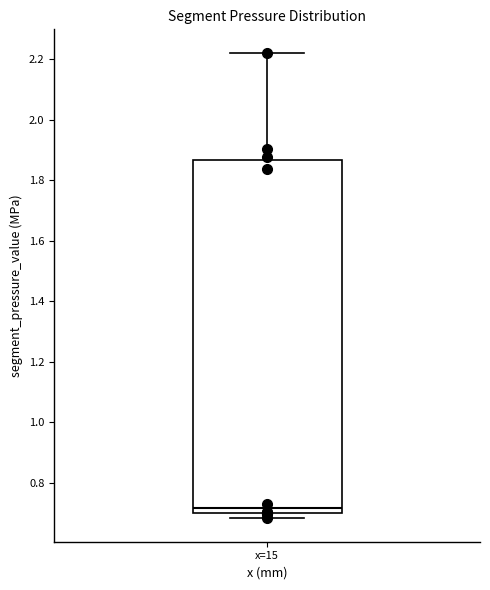

Transcribe this box plot: give where the median line is, the range the box spans, and where the two whiskers end, as read against the y-axis. The values are not printed on the chart, so give them approximately, as read against the axis.

median 0.72, box 0.70 to 1.86, whiskers 0.68 to 2.22